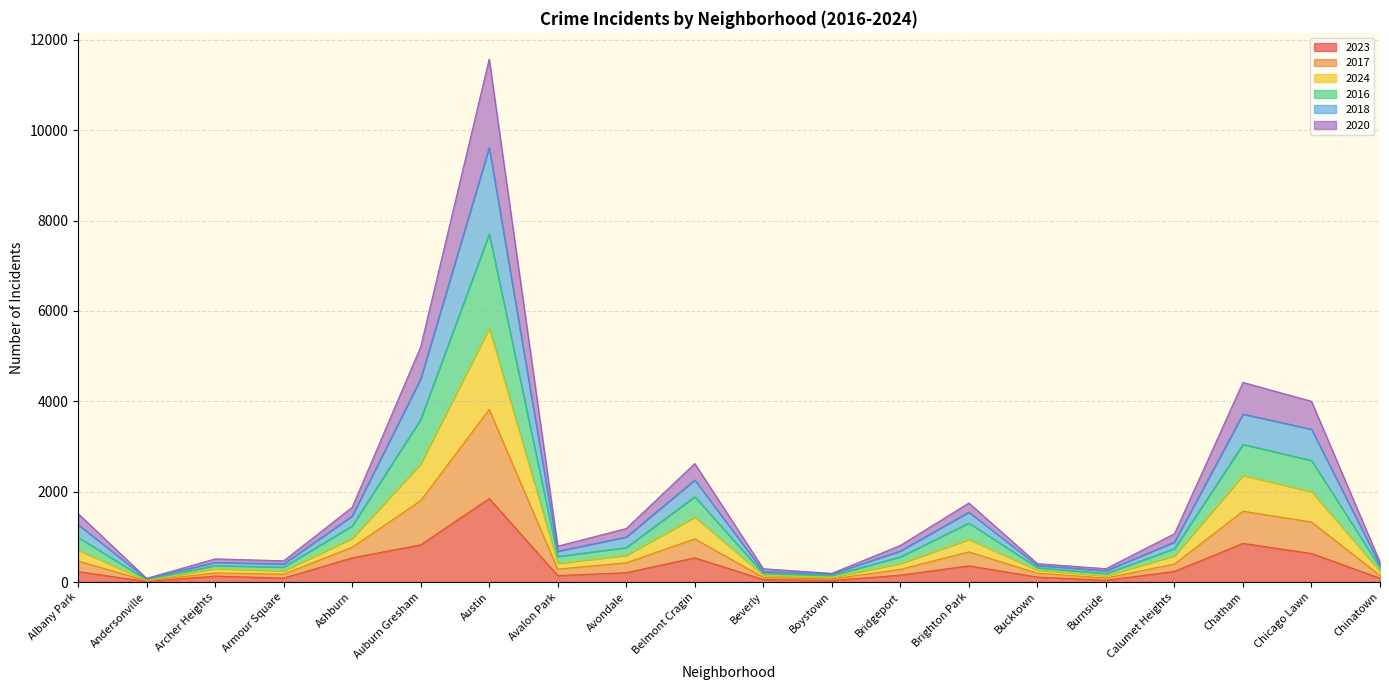

What are all the series names shown in the legend?

2023, 2017, 2024, 2016, 2018, 2020